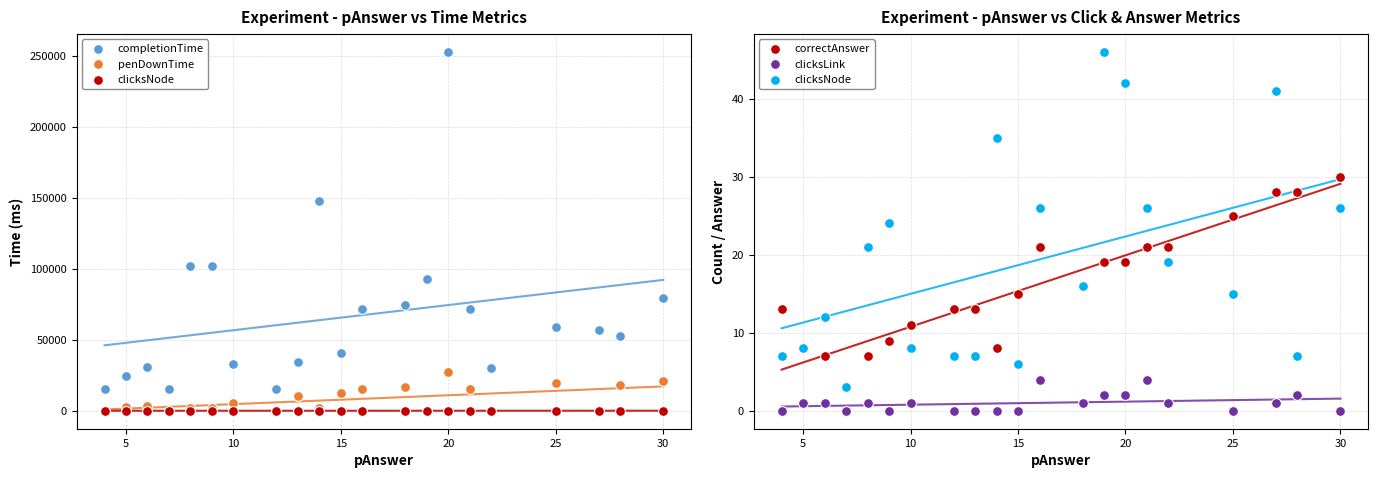

Which series reaches the maximum Y coordinate?

completionTime